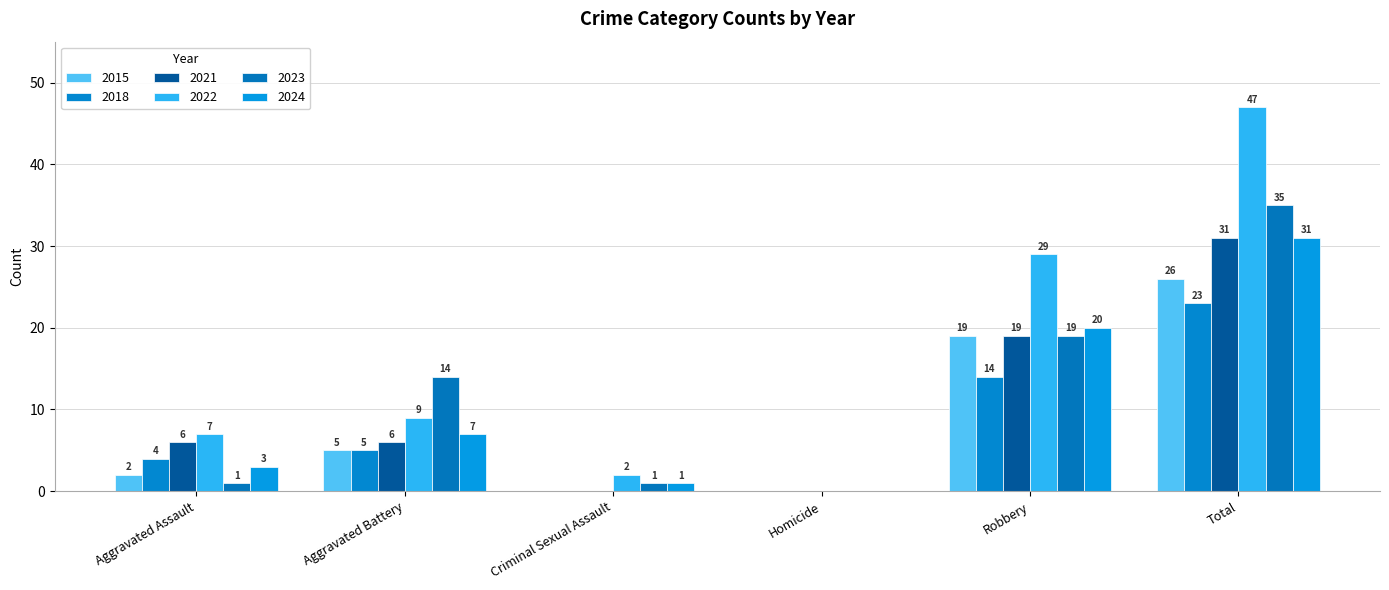

Between Aggravated Battery and Total, which series saw the biggest shift?

2022